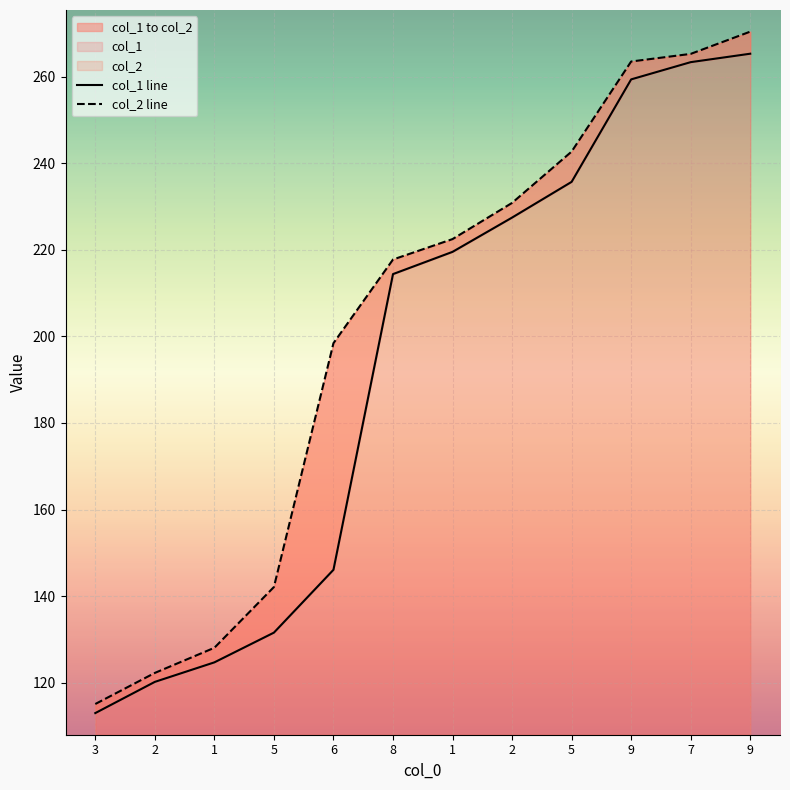

Read the col_2 line value at 5.

242.7